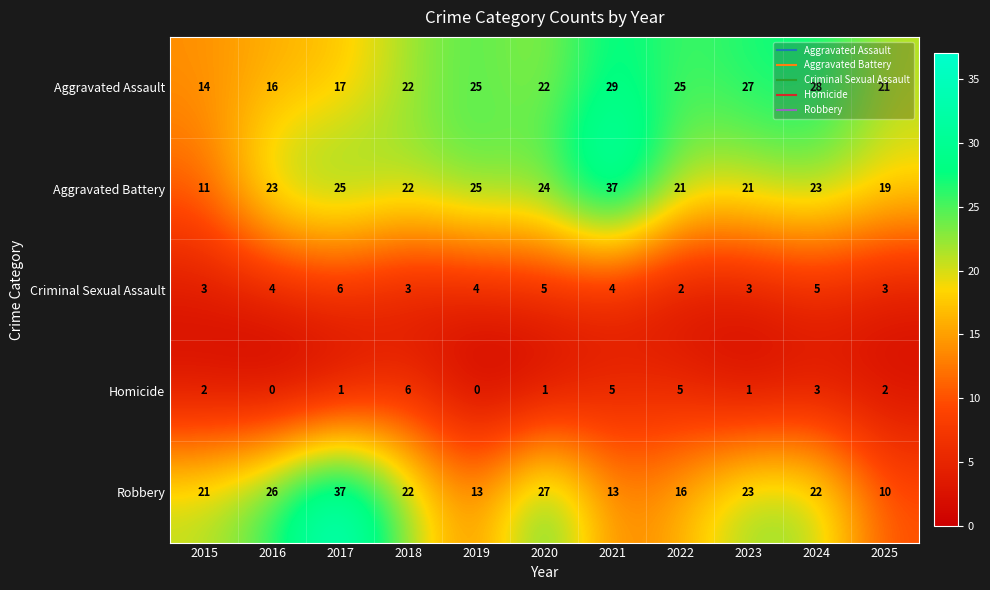

What is the difference between the second highest and second lowest values in the Homicide series?

5